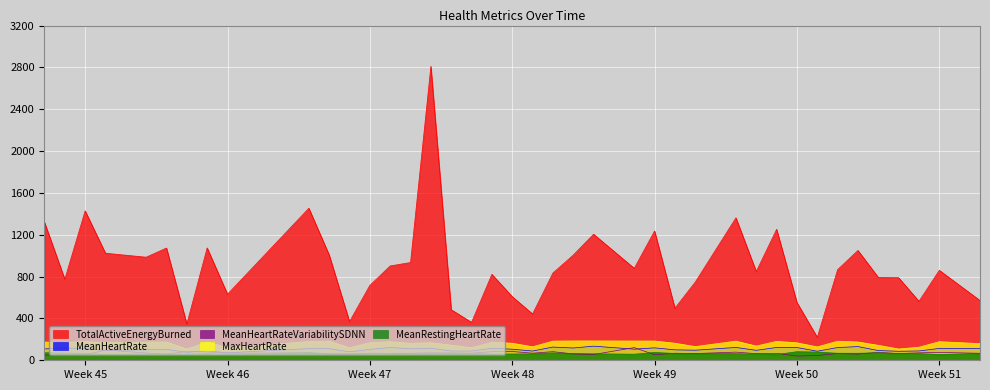

Which series changed the most between 28-11-2023 and 16-12-2023?

TotalActiveEnergyBurned